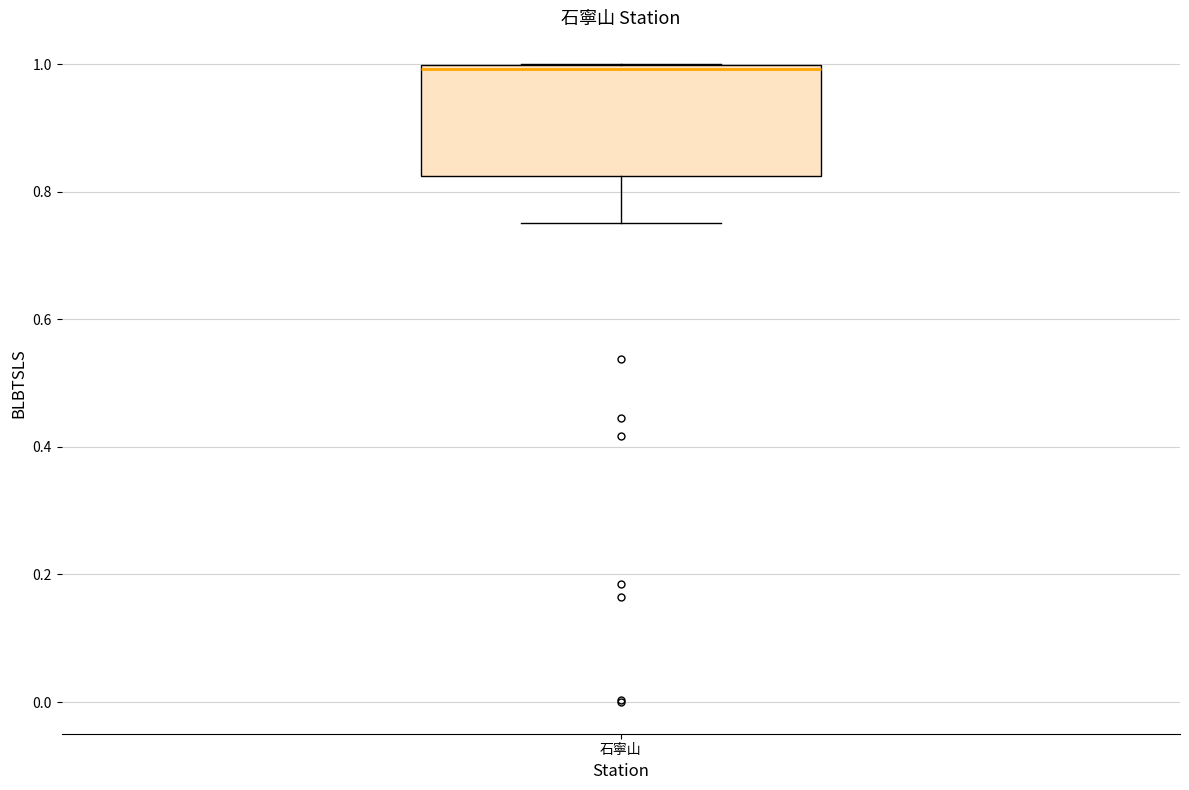

Where is the upper edge of the box for 石寧山 on the y-axis? The values are not printed on the chart, so give them approximately, as read against the axis.

1.00